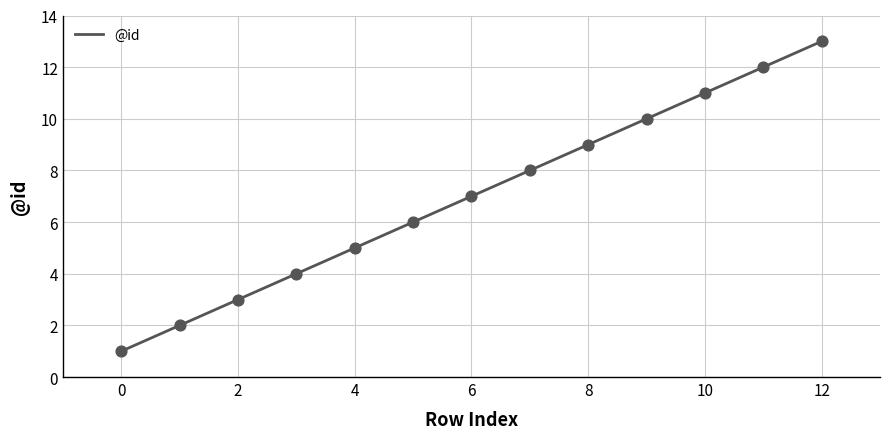

What is the ratio of the value at 4 to the value at 11?

0.4